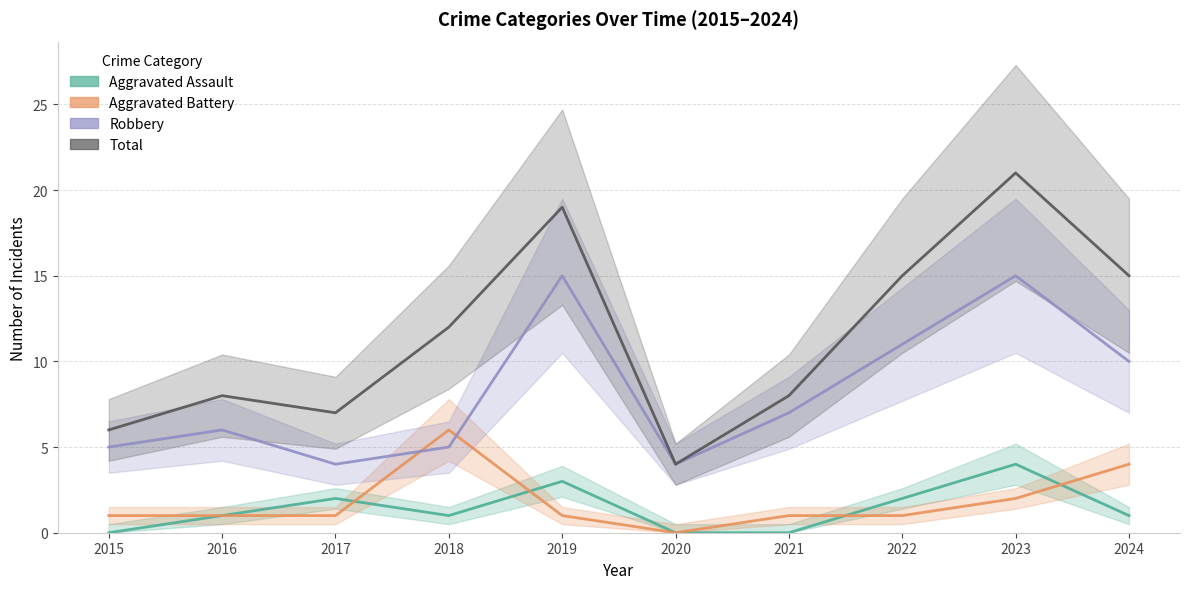

What is the difference between the highest and lowest values at 2021?

8